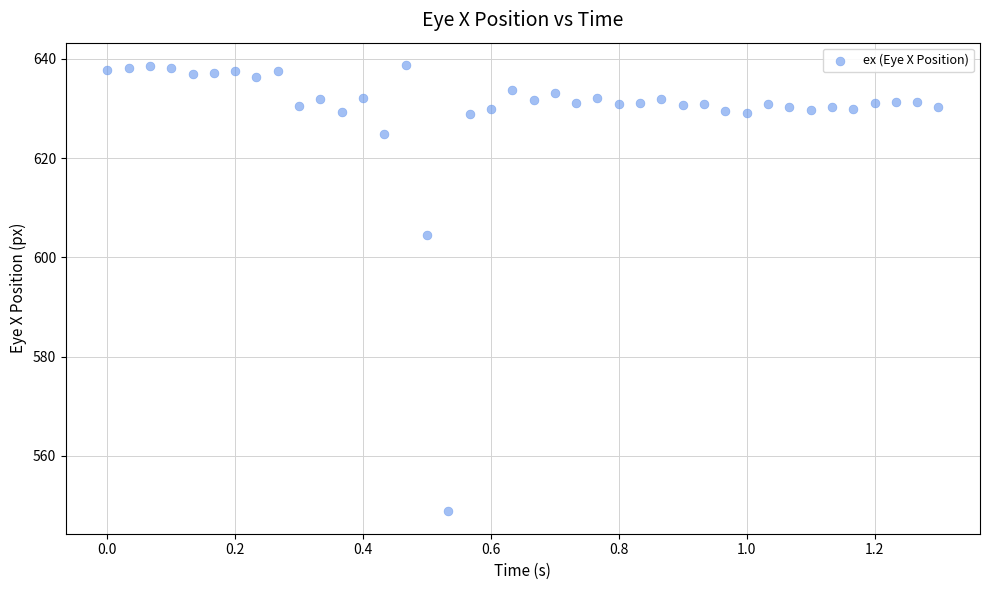

What is the range of Y values (max minus min)?

89.9